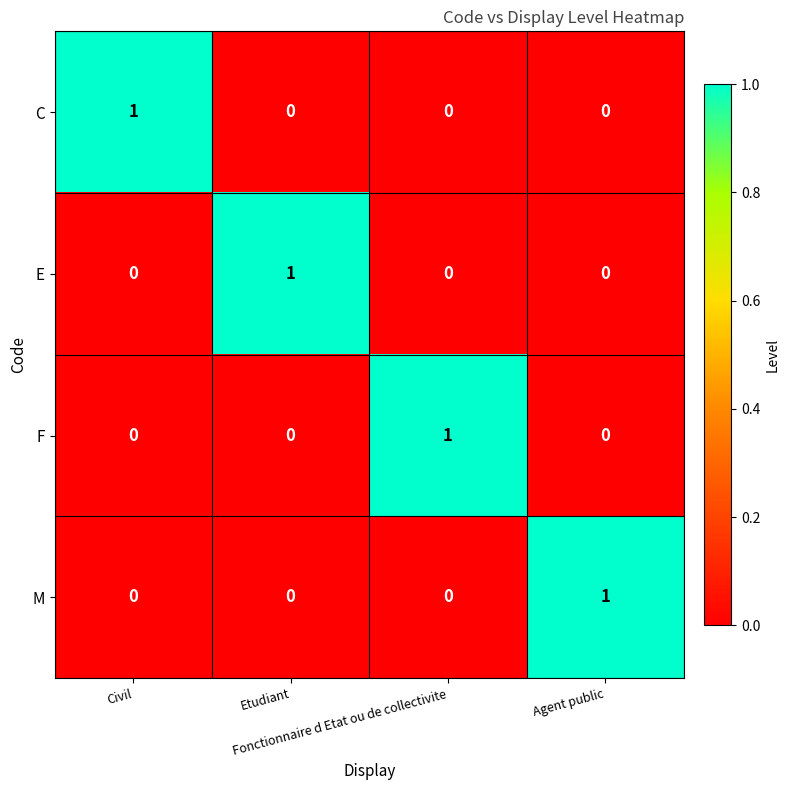

Count the M values in the range 0 to 1.

4